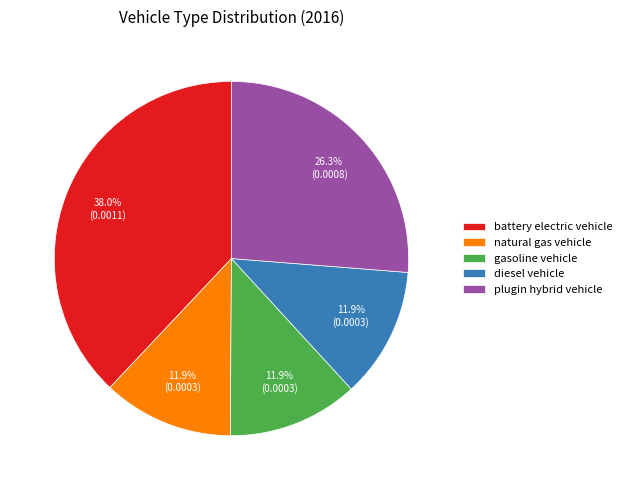

Count the number of slices in the pie.

5